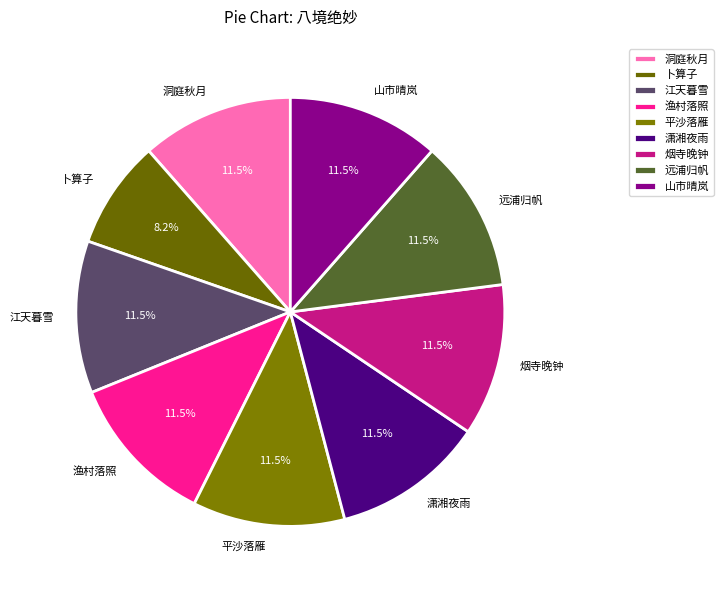

How much of the chart is everything except 渔村落照?

88.5%